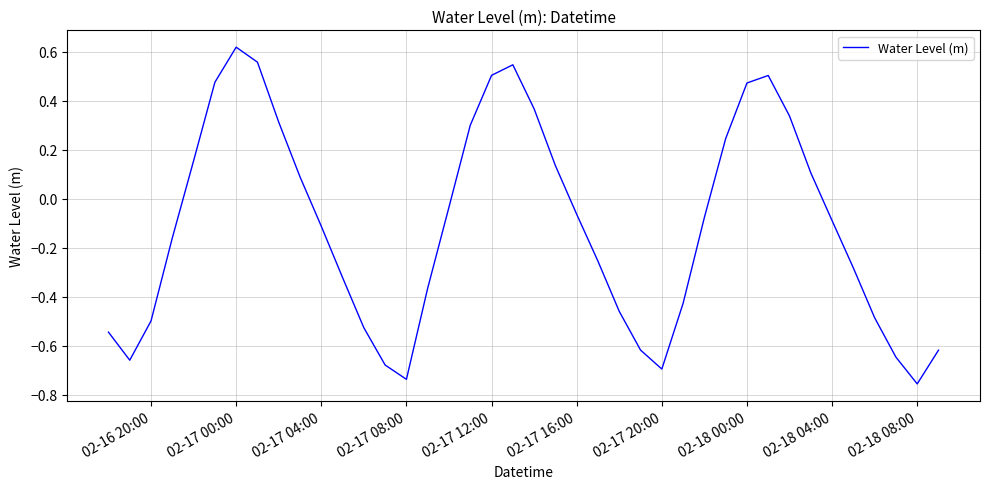

What is the average value?

-0.1